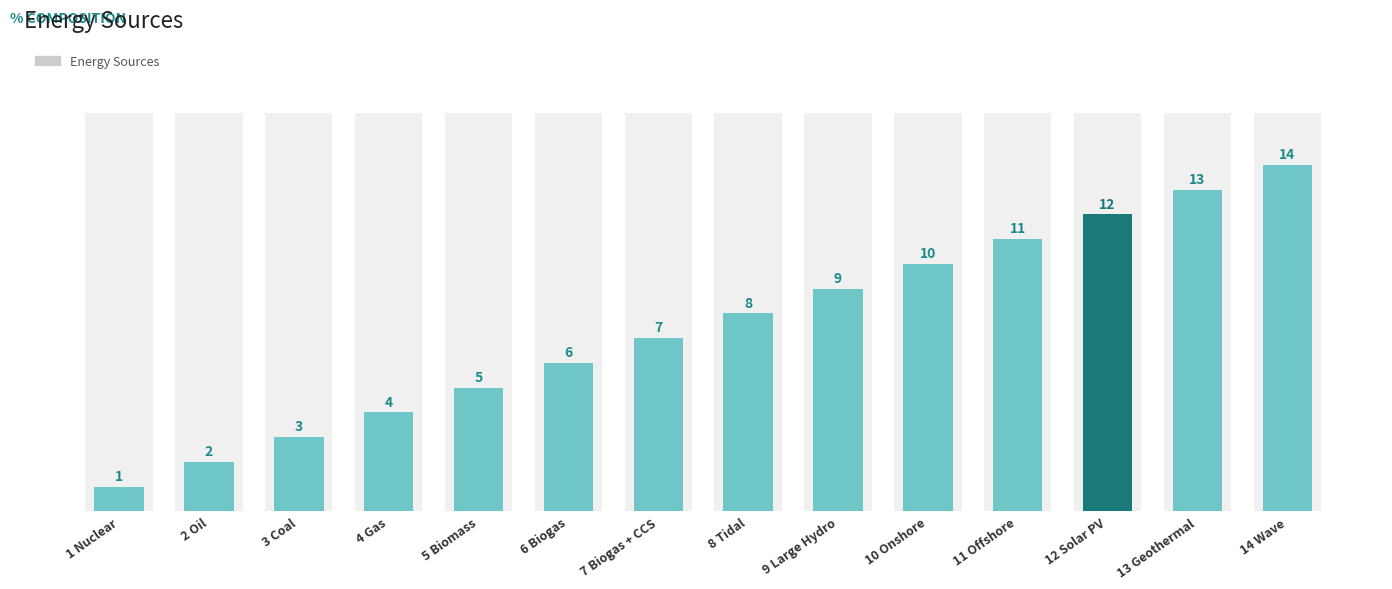

The chart shows a value of 1 at 4 Gas. True or false?

False